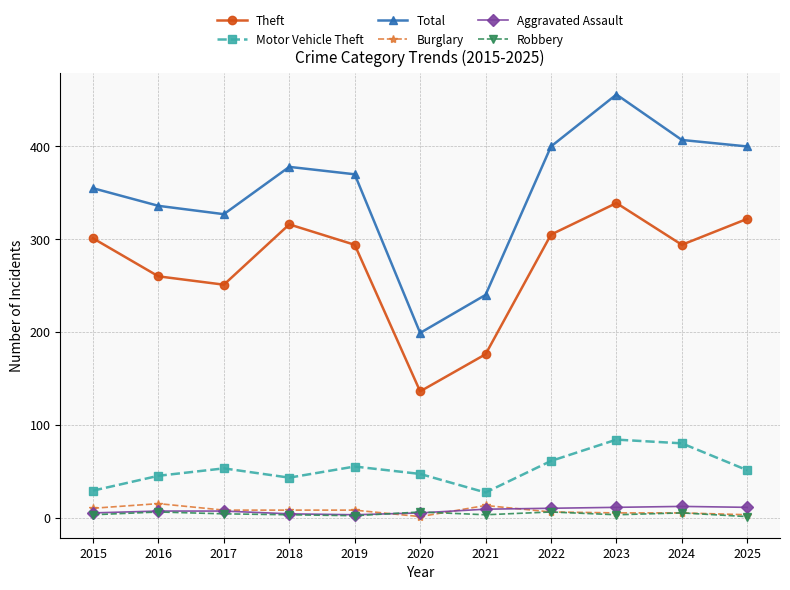

Which series has the largest total across all categories?

Total